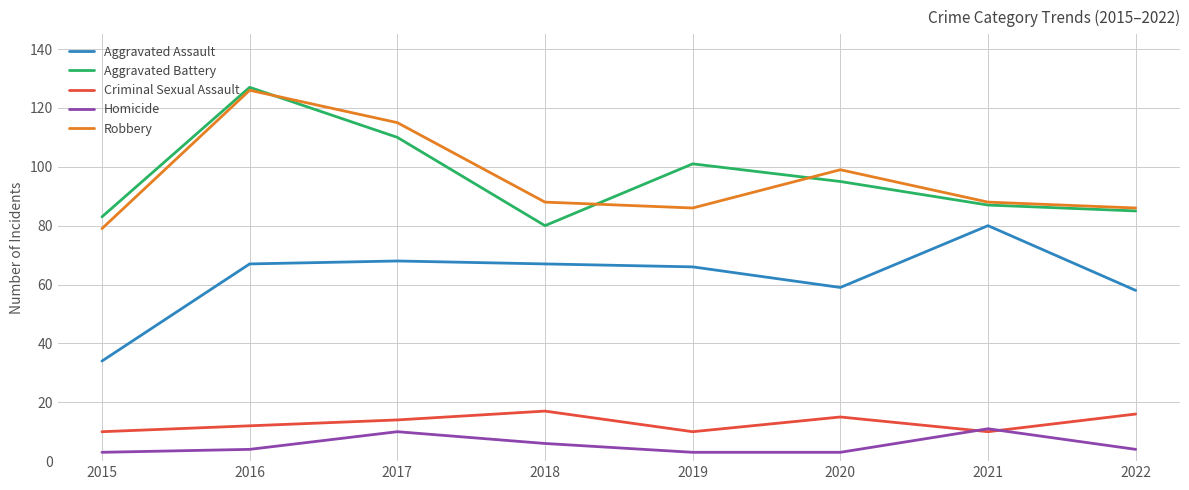

At which category does Robbery reach its first local peak?

2016